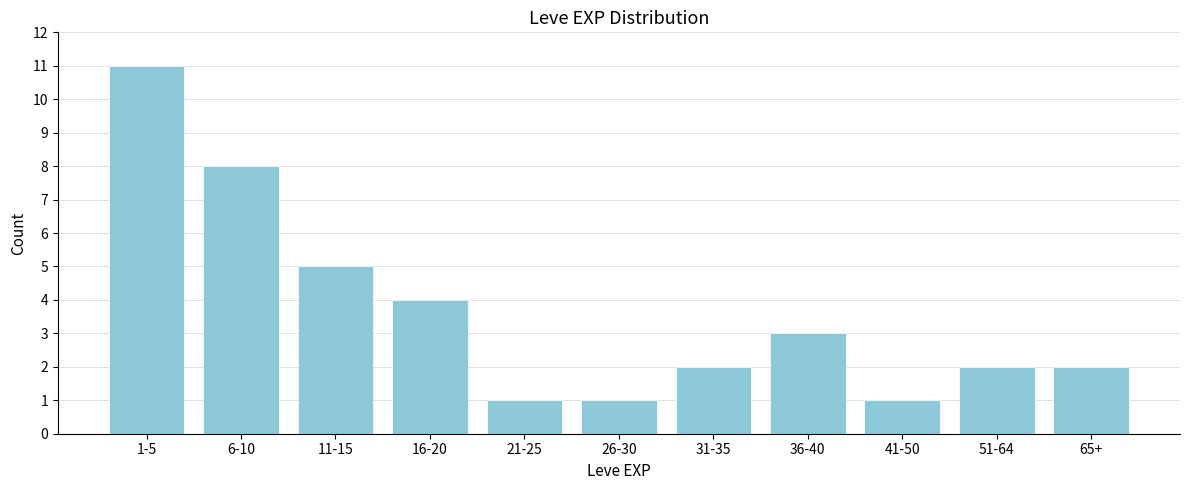

Reading left to right, list all the values displayed in this chart.

11	8	5	4	1	1	2	3	1	2	2